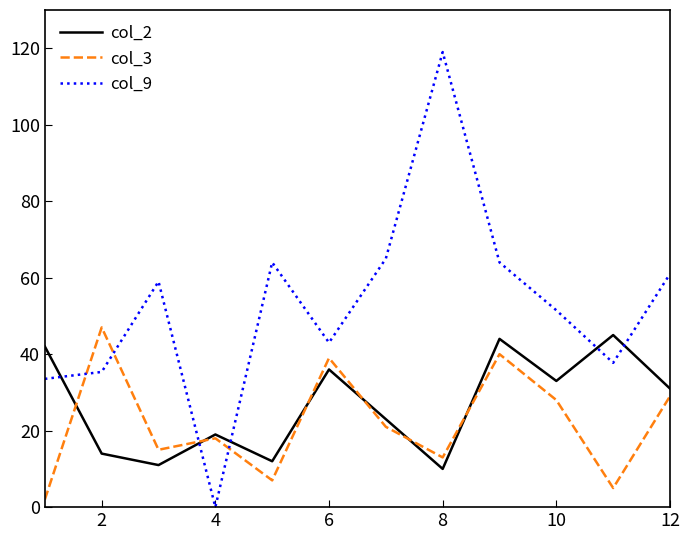

List the series in order of their overall mean, lowest first.

col_3, col_2, col_9